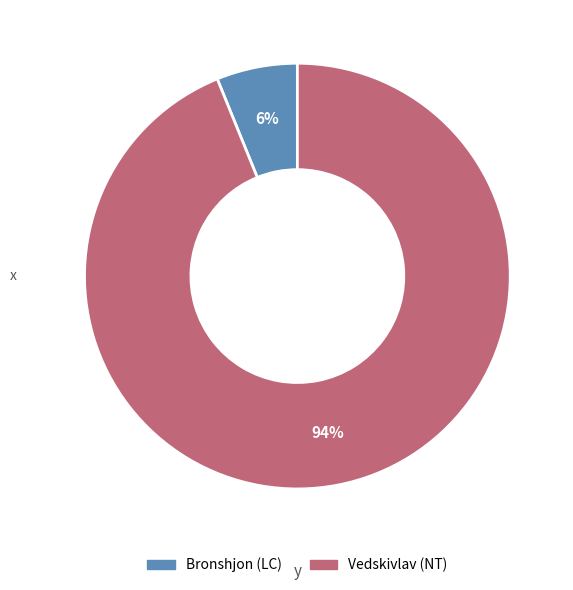

What is the largest slice in the pie chart?

Vedskivlav (NT)